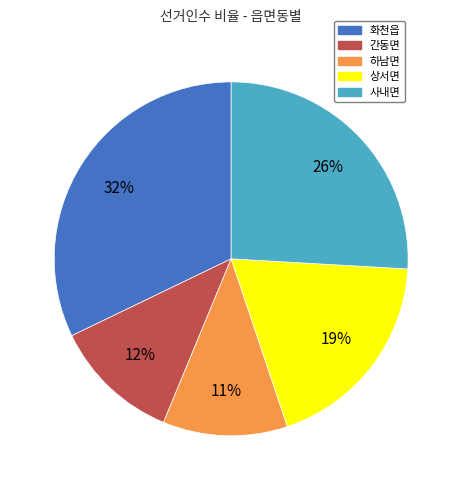

Is it true that 간동면 is 22% of the pie?

False